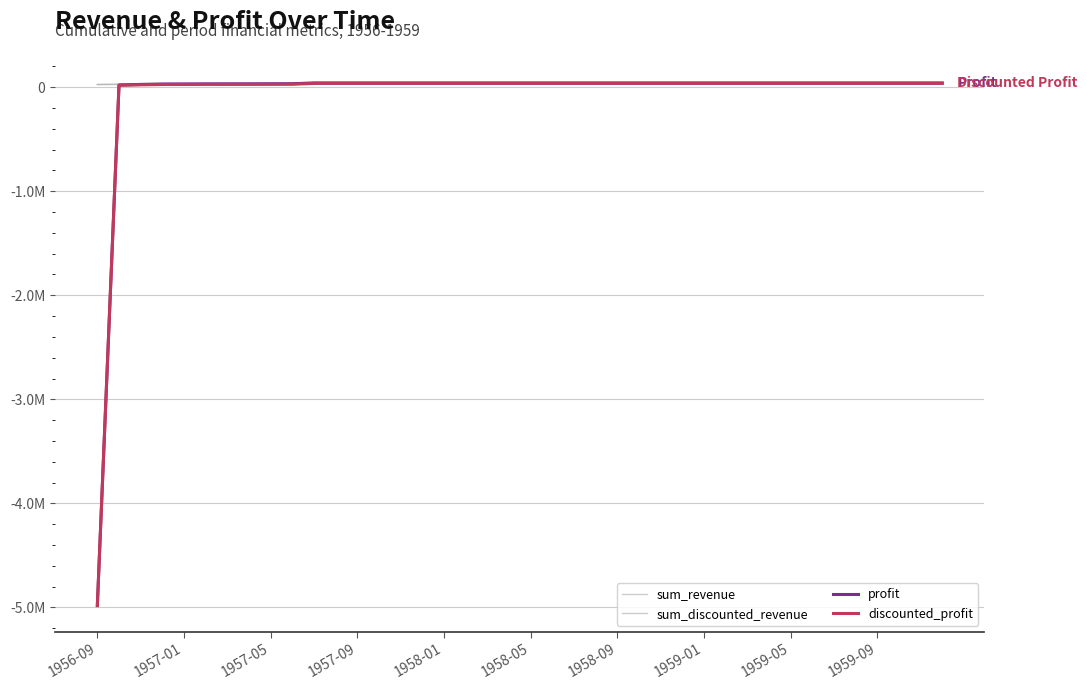

At which category is the sum across all series the highest?

10